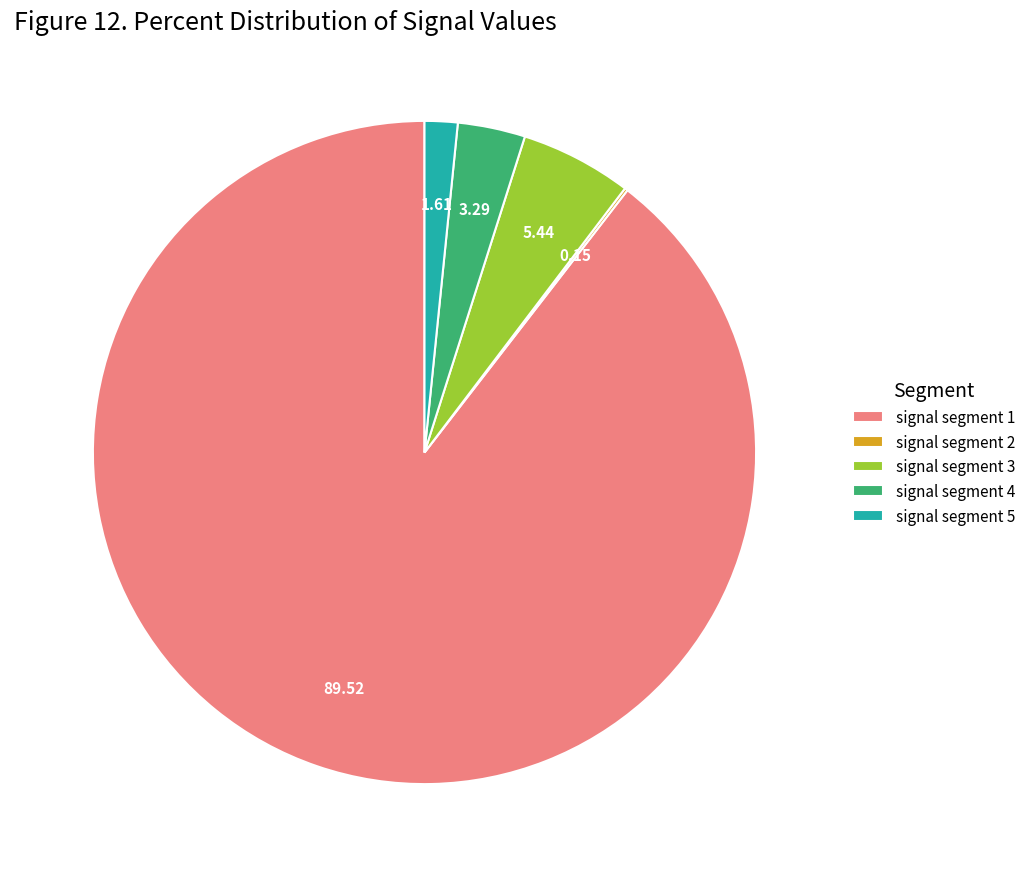

What is the majority slice?

signal segment 1